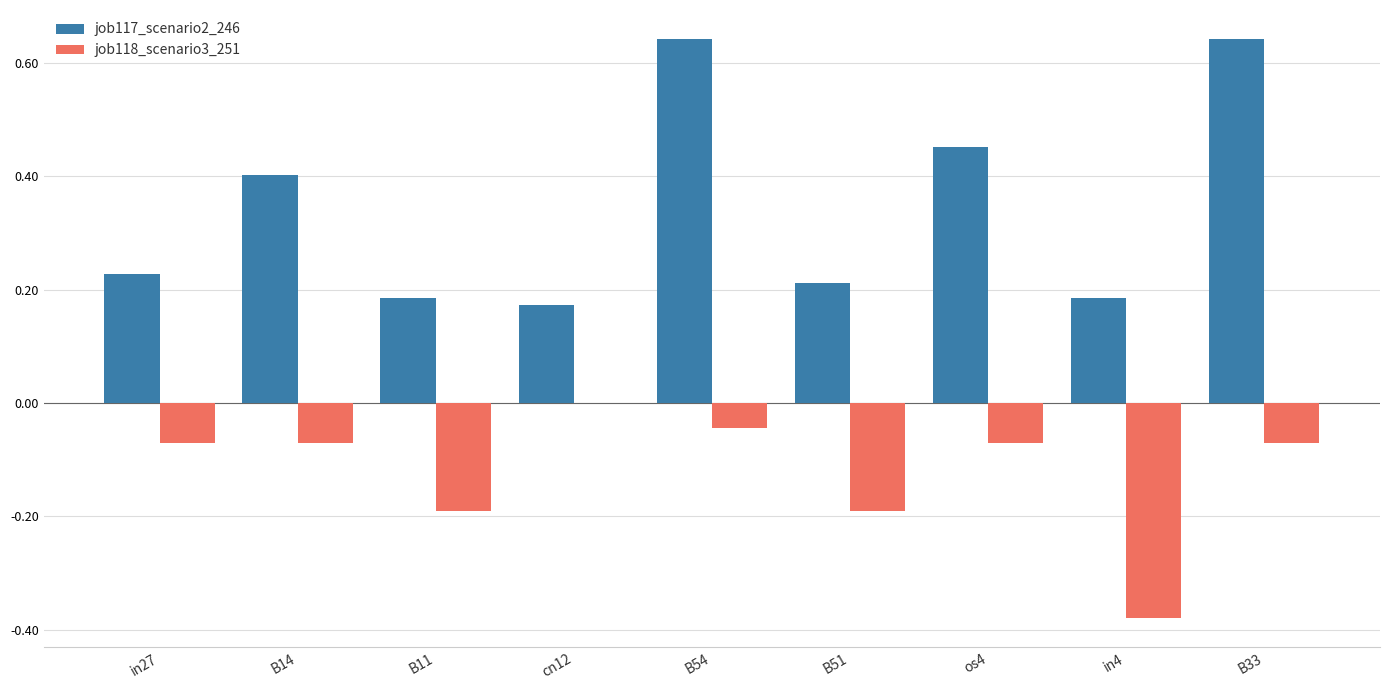

At which category is the sum across all series the highest?

B54